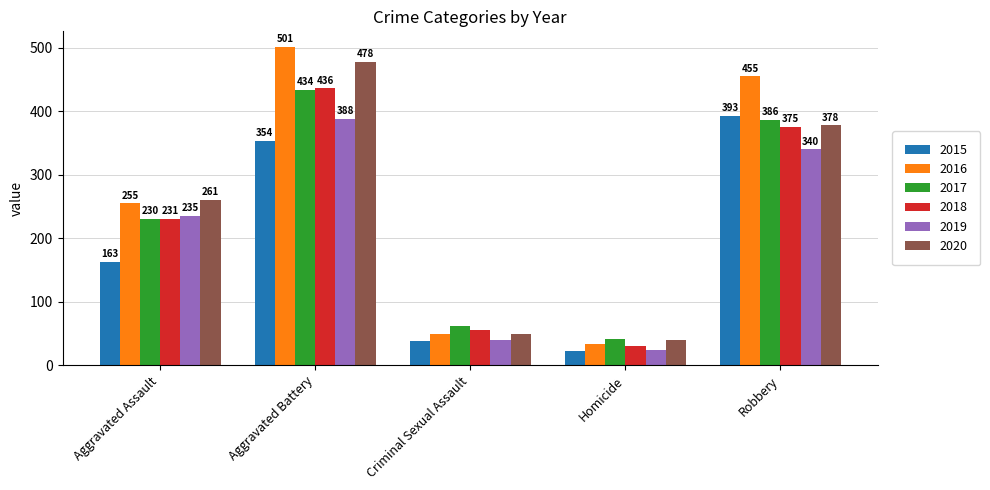

The value of 2018 at Aggravated Assault is 231. True or false?

True